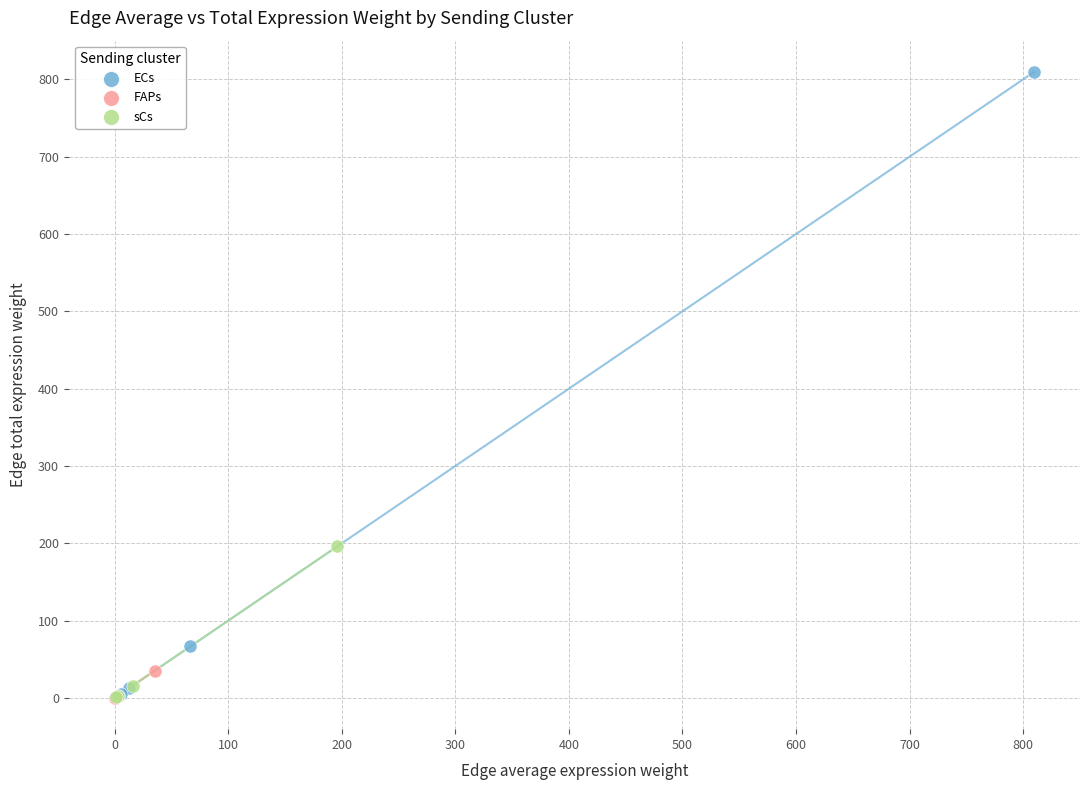

What are all the series names shown in the legend?

ECs, FAPs, sCs